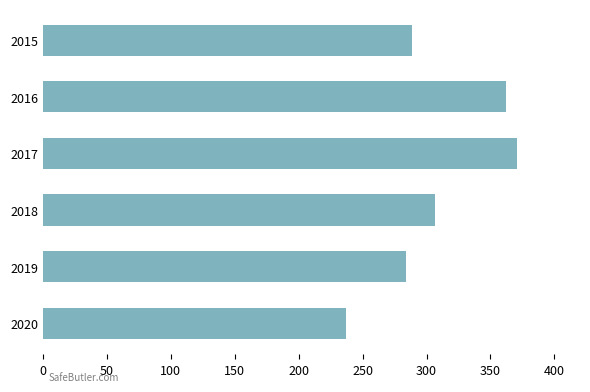

Which category has the lowest value across all series?

2020